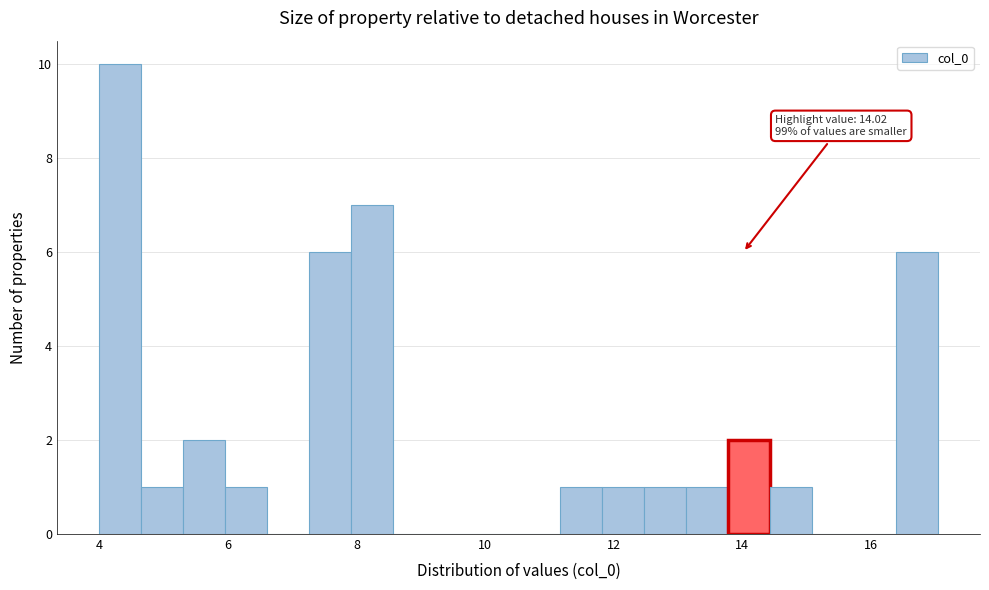

Read against the x-axis, roughly where is the centre of the tallest bar?

4.4